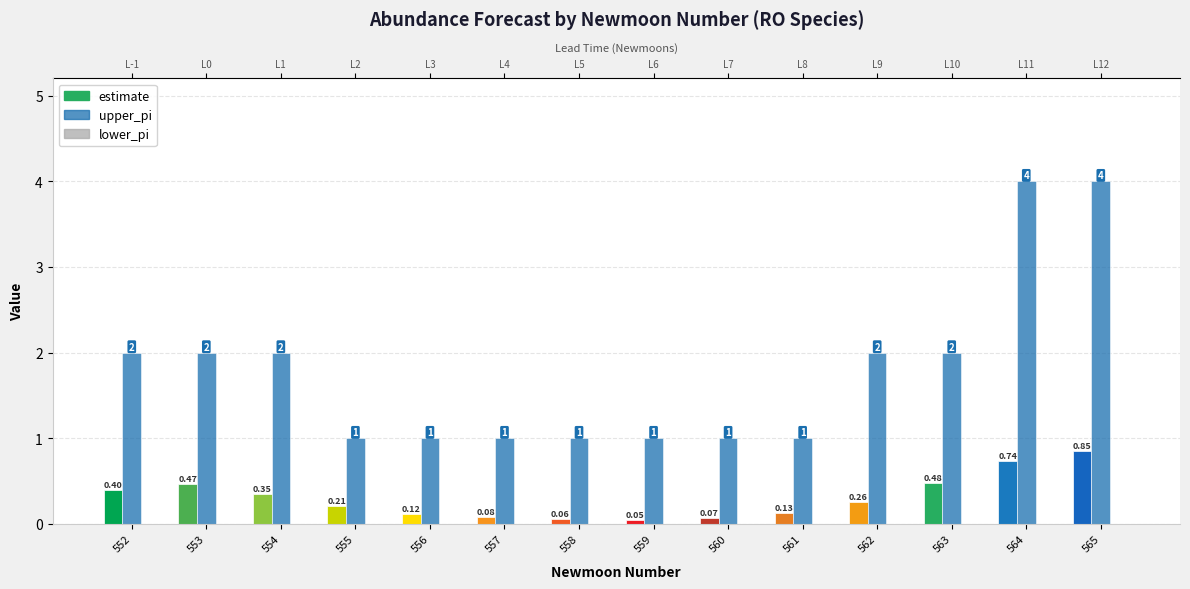

How many distinct data groups are displayed?

2